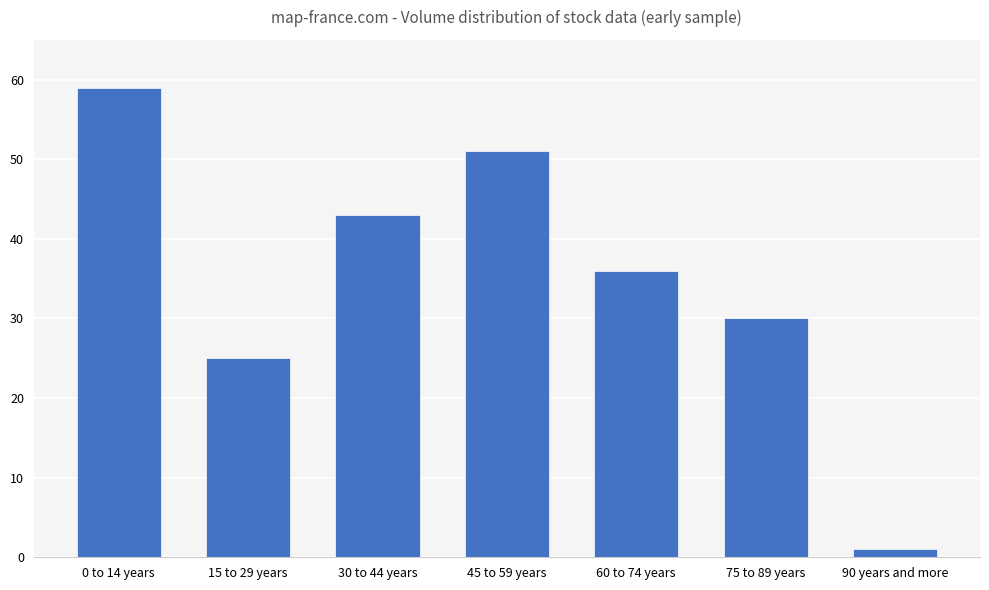

Rank the categories by value from highest to lowest.

0 to 14 years, 45 to 59 years, 30 to 44 years, 60 to 74 years, 75 to 89 years, 15 to 29 years, 90 years and more